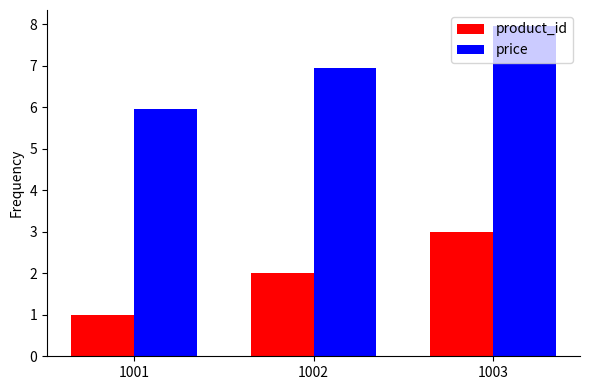

What is the value of the price bar at the 2nd from the left?

7.0